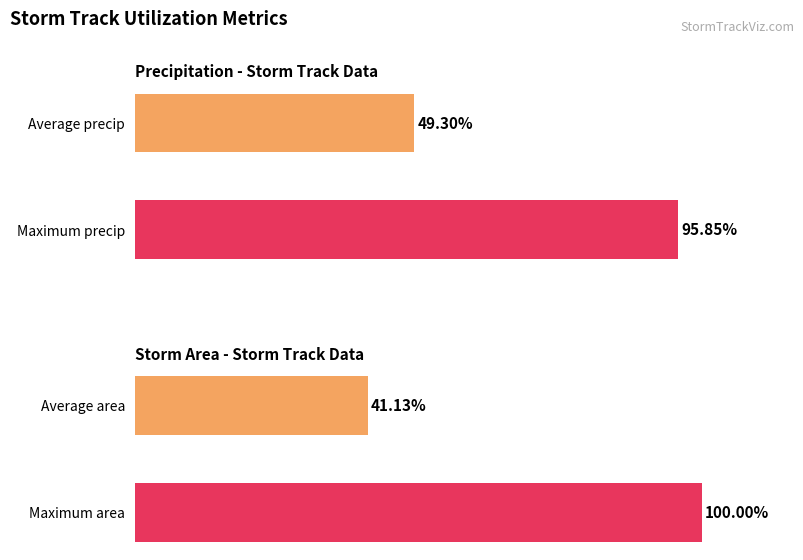

How many bars are there in each group?

2